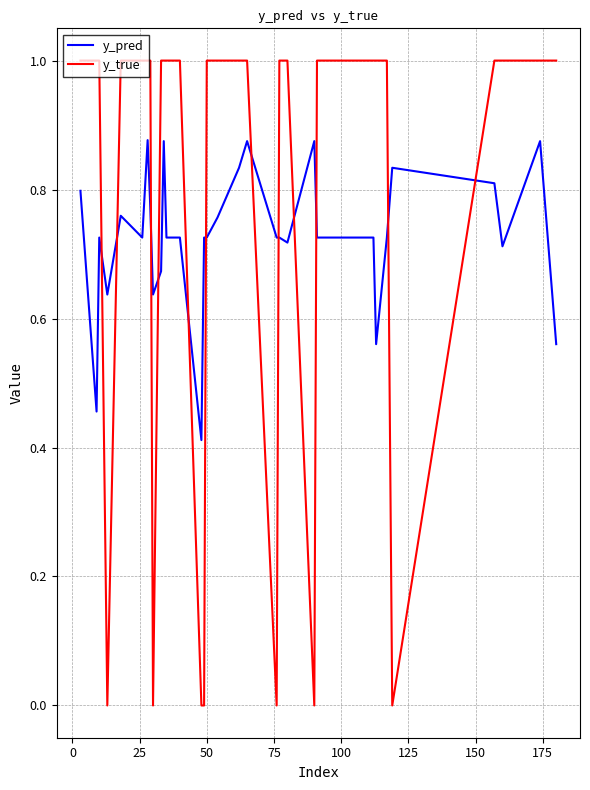

Rank the series by their average value, from lowest to highest.

y_pred, y_true